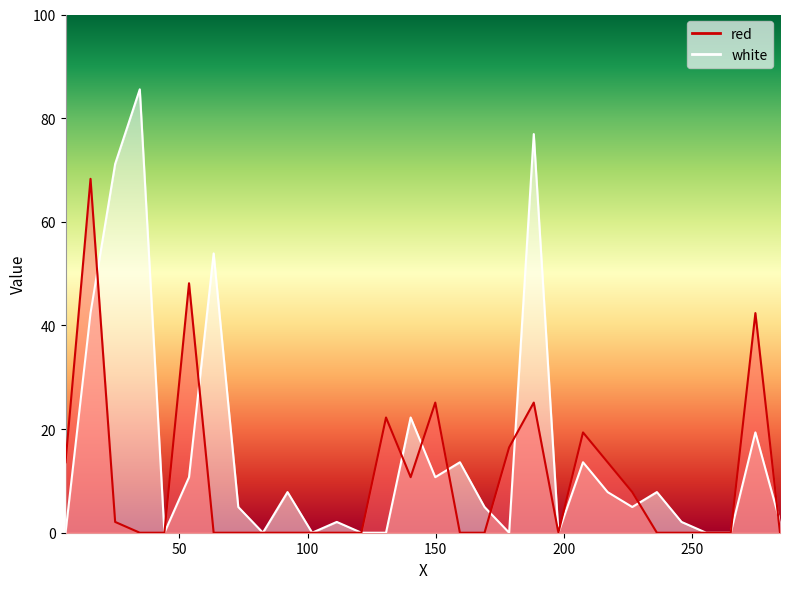

Reading right to left, what are all the values shown in this chart?

red: 284.2=0.0	274.6=42.4	265.0=0.0	255.4=0.0	245.8=0.0	236.2=0.0	226.6=7.8	217.0=13.6	207.4=19.4	197.8=0.0	188.2=25.1	178.6=16.5	169.0=0.0	159.4=0.0	149.8=25.1	140.2=10.7	130.6=22.2	121.0=0.0	111.4=0.0	101.8=0.0	92.2=0.0	82.6=0.0	73.0=0.0	63.4=0.0	53.8=48.1	44.2=0.0	34.6=0.0	25.0=2.1	15.4=68.3	5.656=13.6
white: 284.2=2.1	274.6=19.4	265.0=0.0	255.4=0.0	245.8=2.1	236.2=7.8	226.6=5.0	217.0=7.8	207.4=13.6	197.8=0.0	188.2=76.9	178.6=0.0	169.0=5.0	159.4=13.6	149.8=10.7	140.2=22.2	130.6=0.0	121.0=0.0	111.4=2.1	101.8=0.0	92.2=7.8	82.6=0.0	73.0=5.0	63.4=53.9	53.8=10.7	44.2=0.0	34.6=85.6	25.0=71.2	15.4=42.4	5.656=0.0